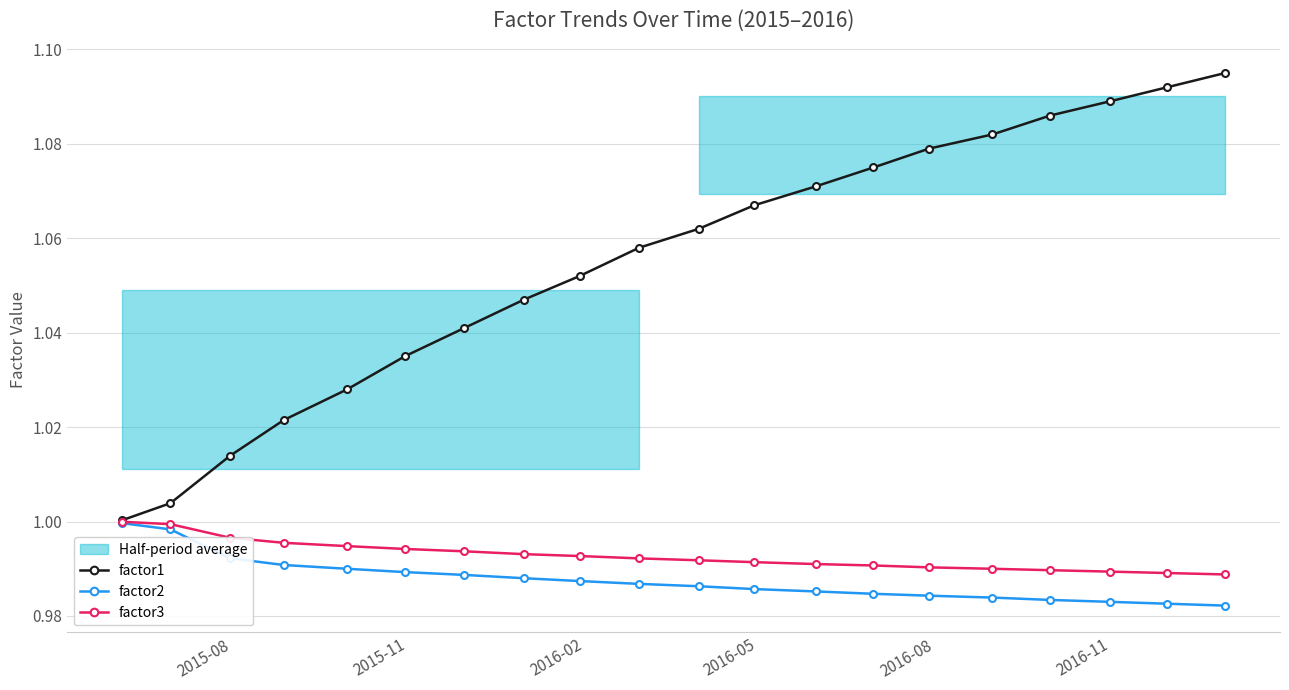

True or false: factor1 has more than 1 interior local peaks.

False